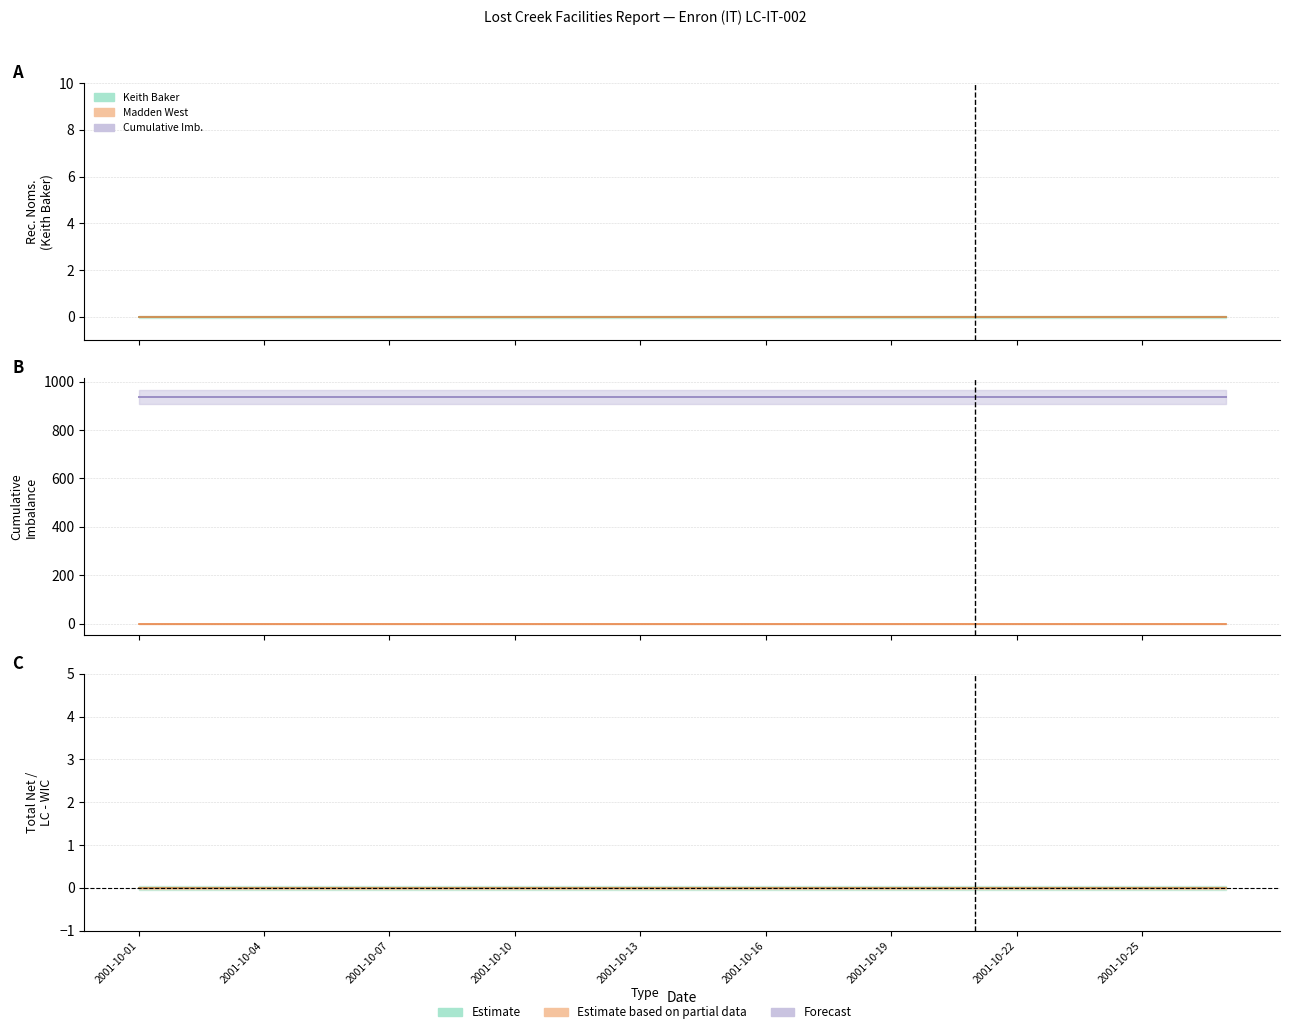

Is the value of Keith Baker (line) at 2001-10-01 greater than the value of Daily Imbalance (line) at 2001-10-16?

No